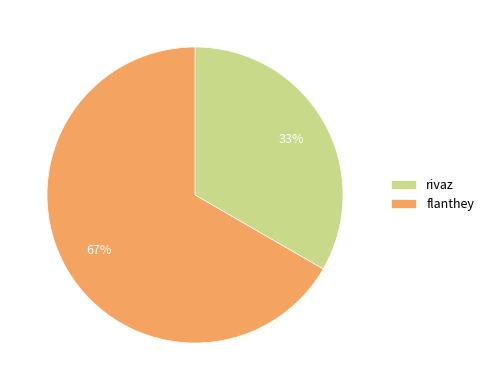

What is the smallest slice in the pie chart?

rivaz